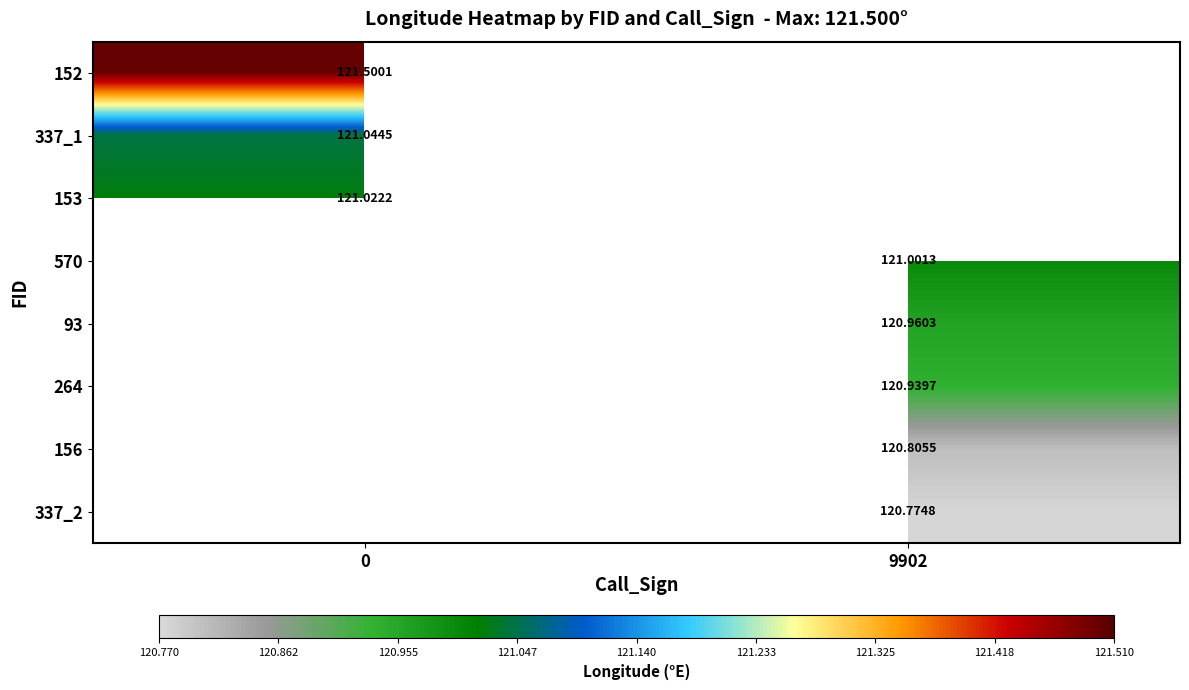

List the series in order of their peak value, lowest first.

153, 570, 93, 264, 156, 337_2, 337_1, 152